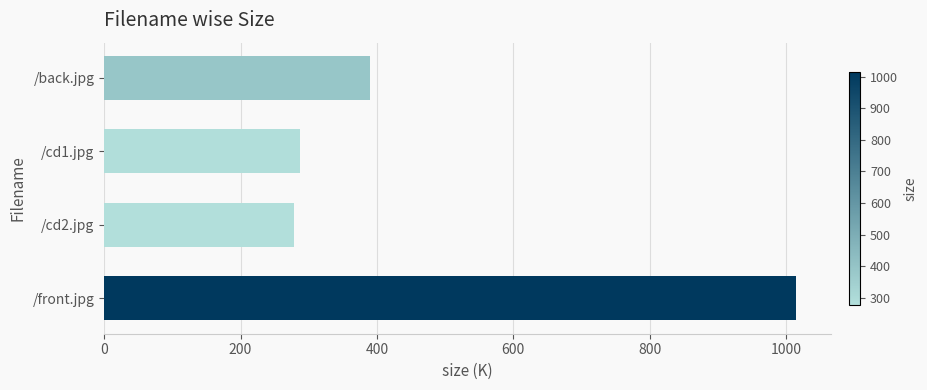

Are the bars horizontal?

Yes